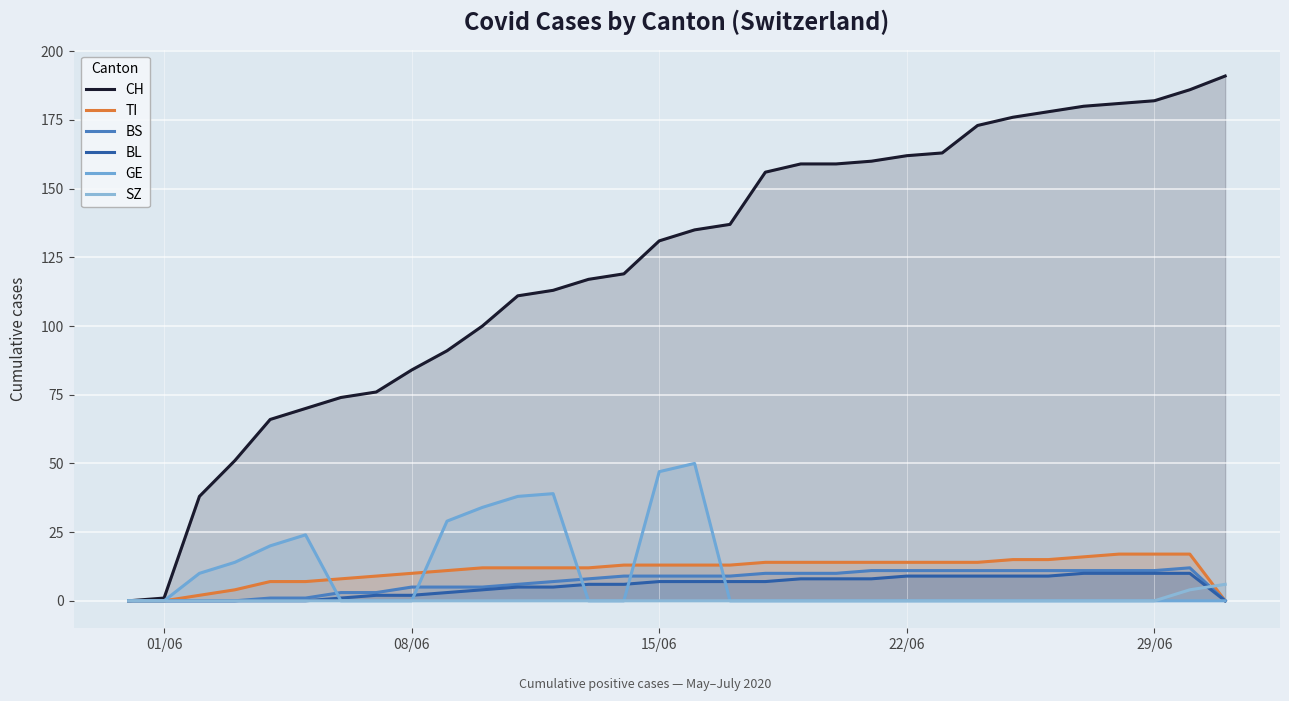

Does the chart display data point markers on the line(s)?

No